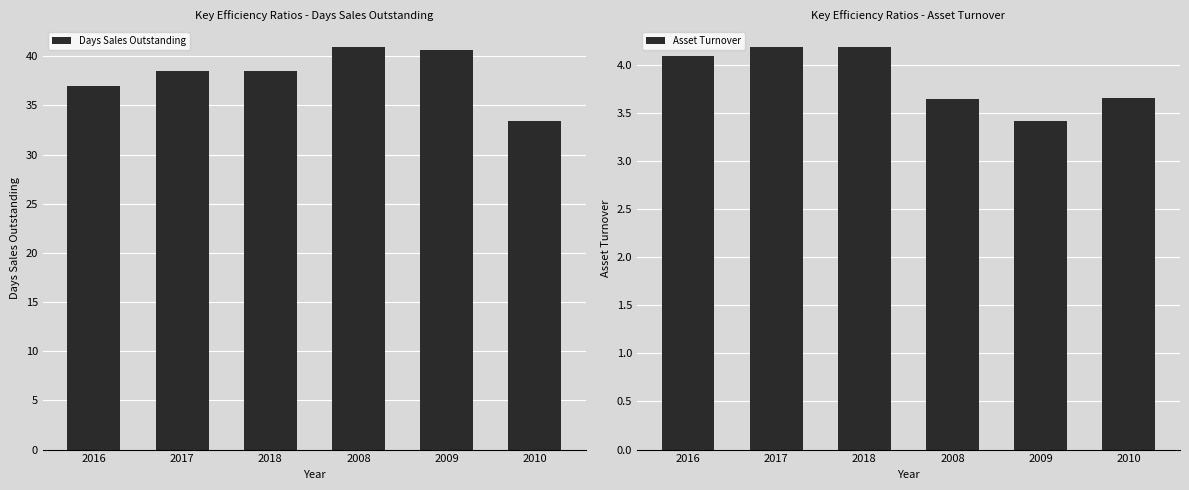

Read the Days Sales Outstanding value at 2010.

33.4